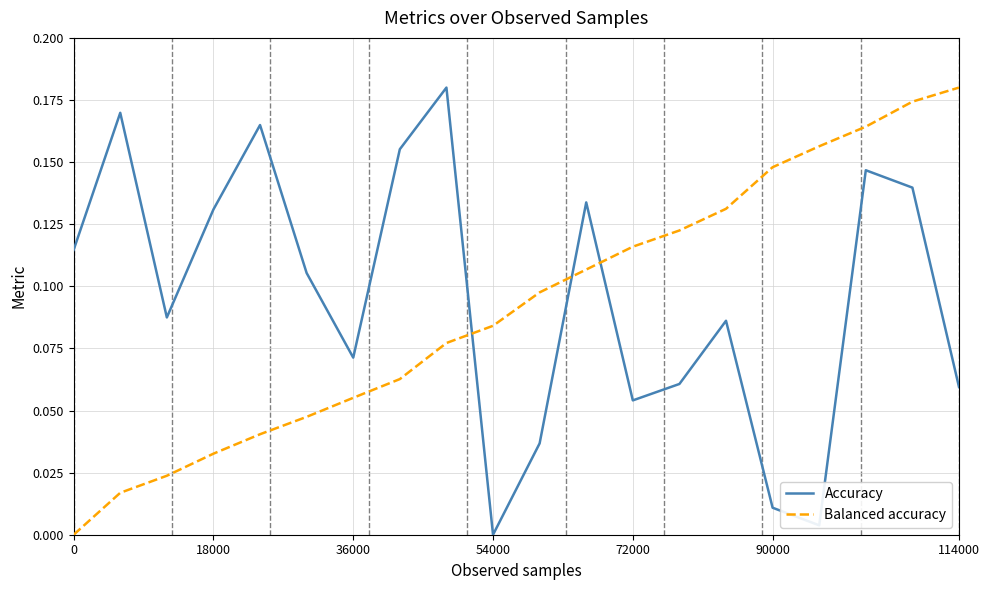

True or false: Accuracy has more than 2 points higher than both neighbors.

True